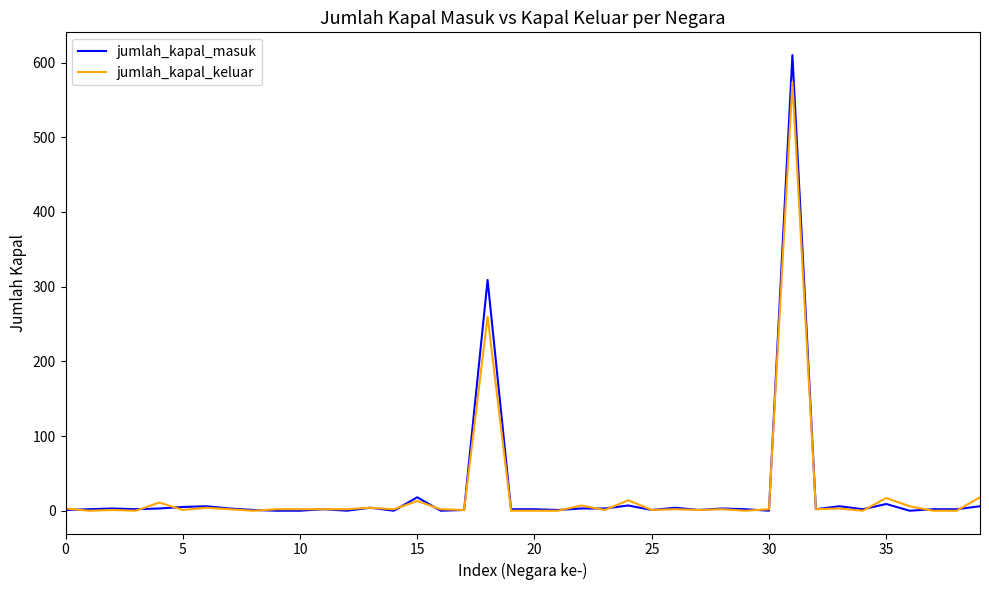

Which series has the largest range (max minus min)?

jumlah_kapal_masuk